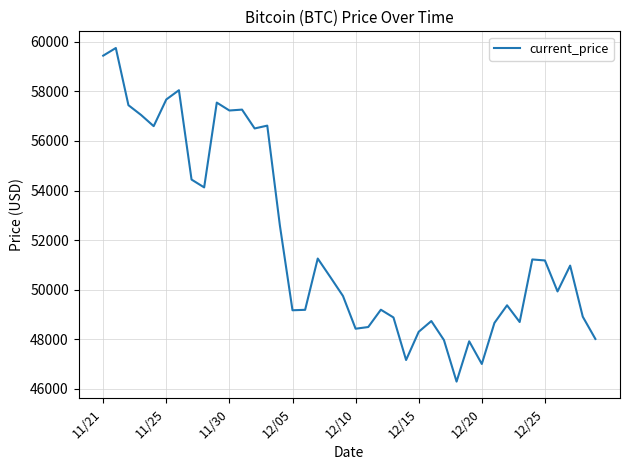

What is the smallest value displayed?

46296